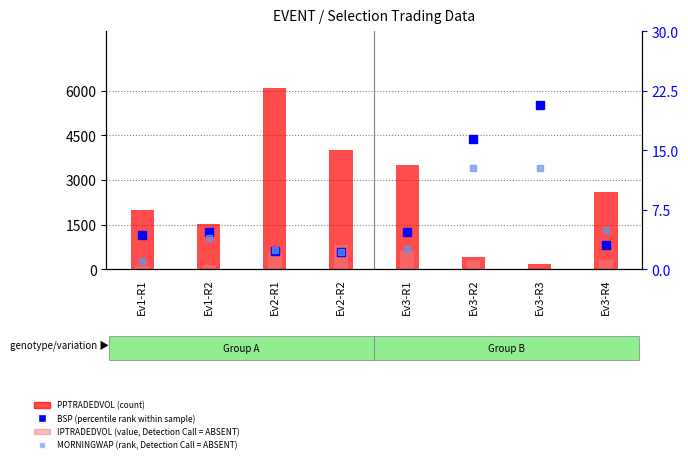

How many data points in BSP (percentile rank within sample) are above 4?

5